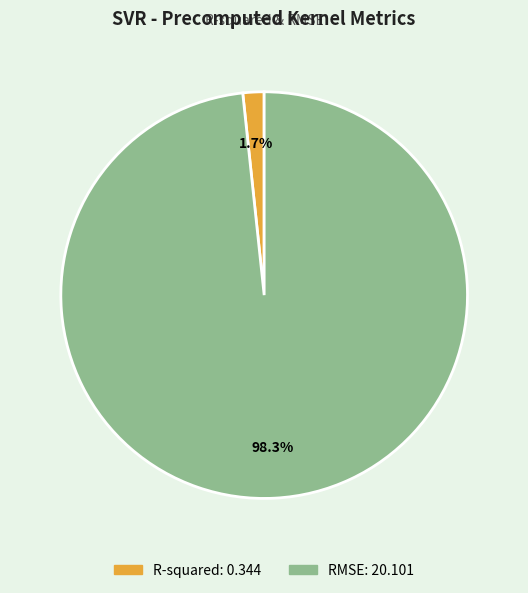

Is the sum of RMSE and R-squared greater than half?

Yes